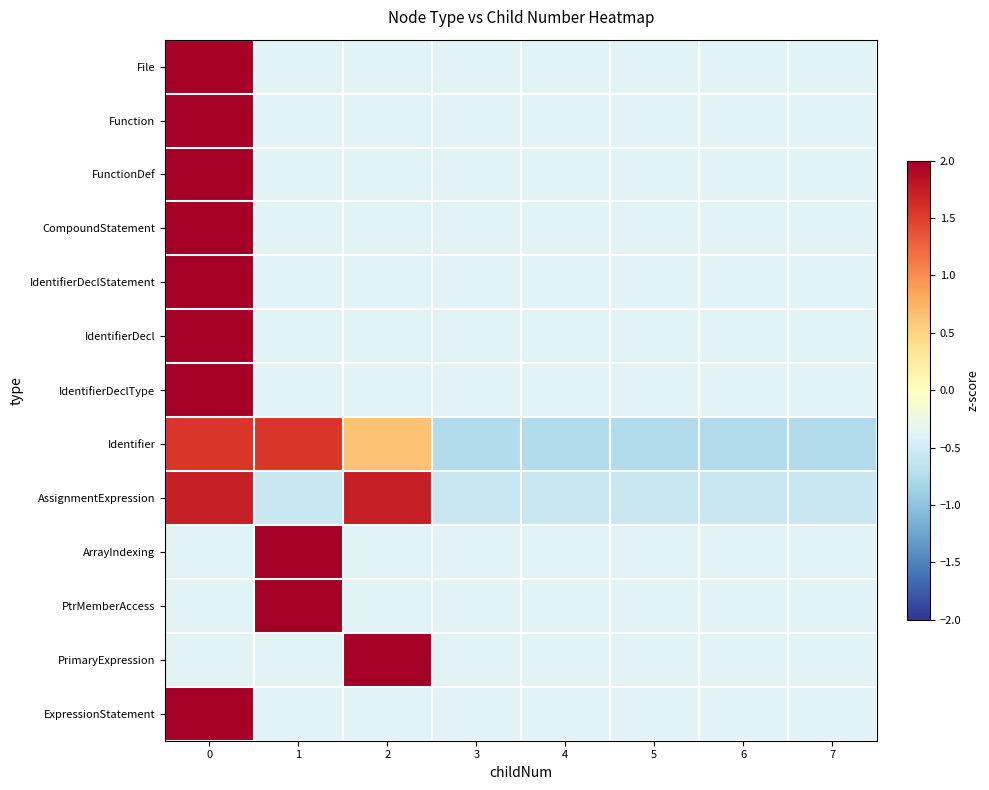

What is the total value across all series at 4?

-5.5